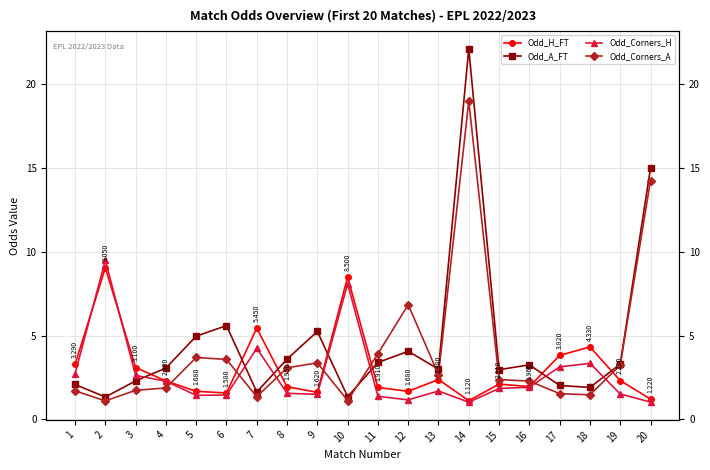

What are all the series names shown in the legend?

Odd_H_FT, Odd_A_FT, Odd_Corners_H, Odd_Corners_A